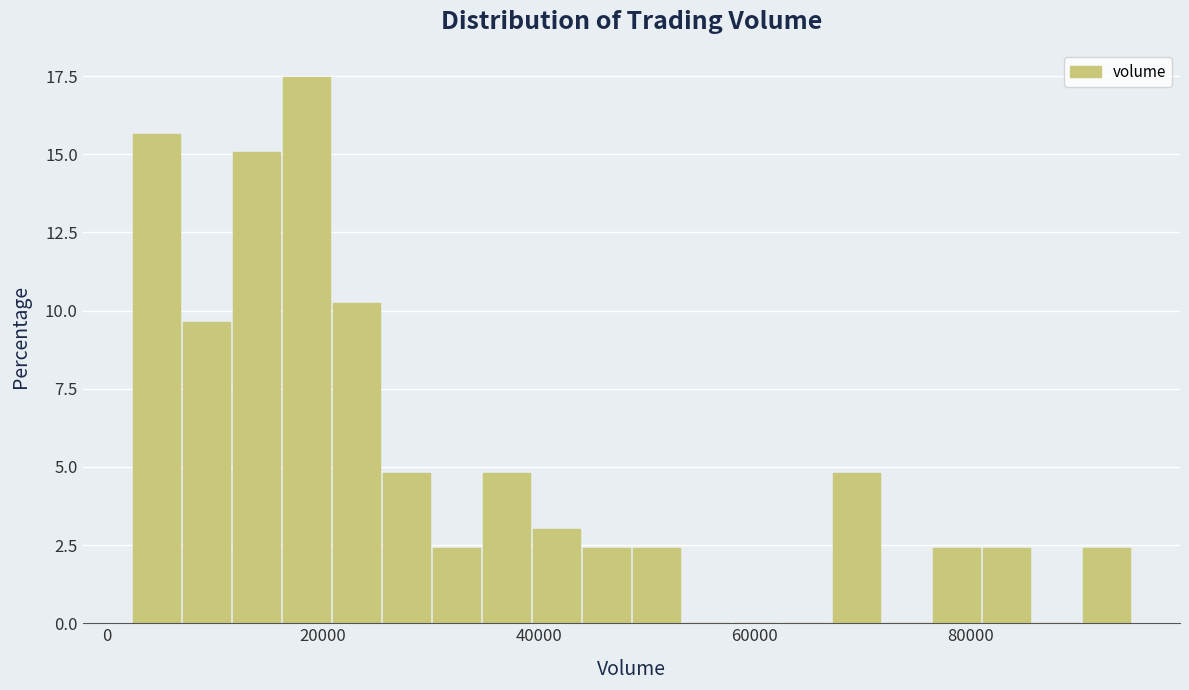

Around what value on the x-axis is the tallest bar? Give the approximate position of its centre, as read against the axis.

18000